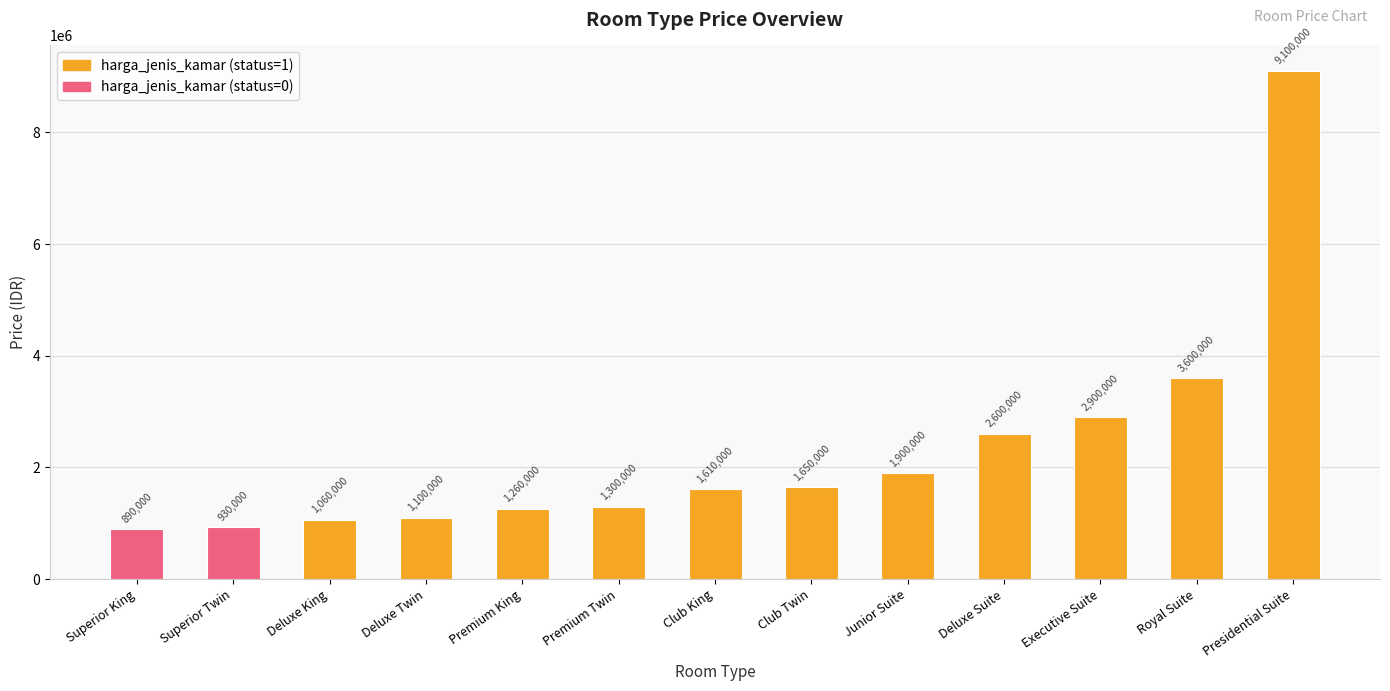

Reading right to left, list all the values displayed in this chart.

Presidential Suite=9100000	Royal Suite=3600000	Executive Suite=2900000	Deluxe Suite=2600000	Junior Suite=1900000	Club Twin=1650000	Club King=1610000	Premium Twin=1300000	Premium King=1260000	Deluxe Twin=1100000	Deluxe King=1060000	Superior Twin=930000	Superior King=890000